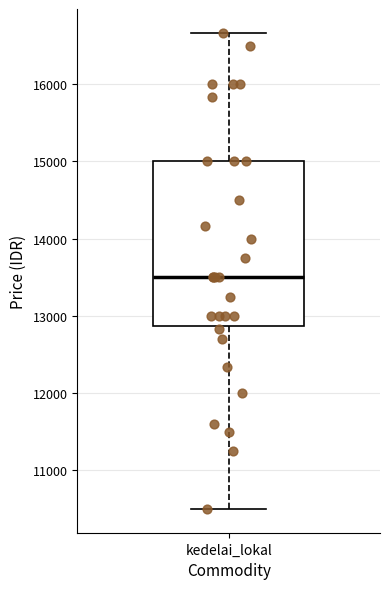

Transcribe this box plot: give where the median line is, the range the box spans, and where the two whiskers end, as read against the y-axis. The values are not printed on the chart, so give them approximately, as read against the axis.

median 13500, box 12900 to 15000, whiskers 10500 to 16700